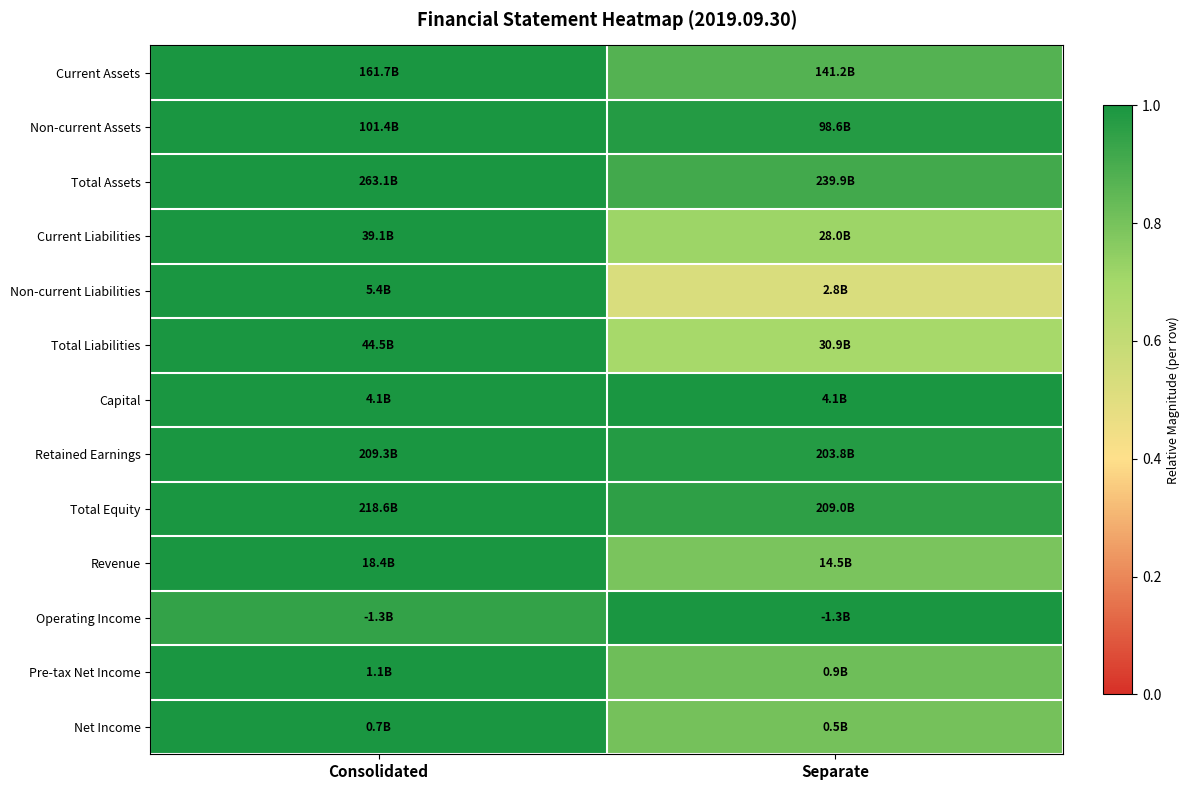

What is the smallest value displayed?

0.5